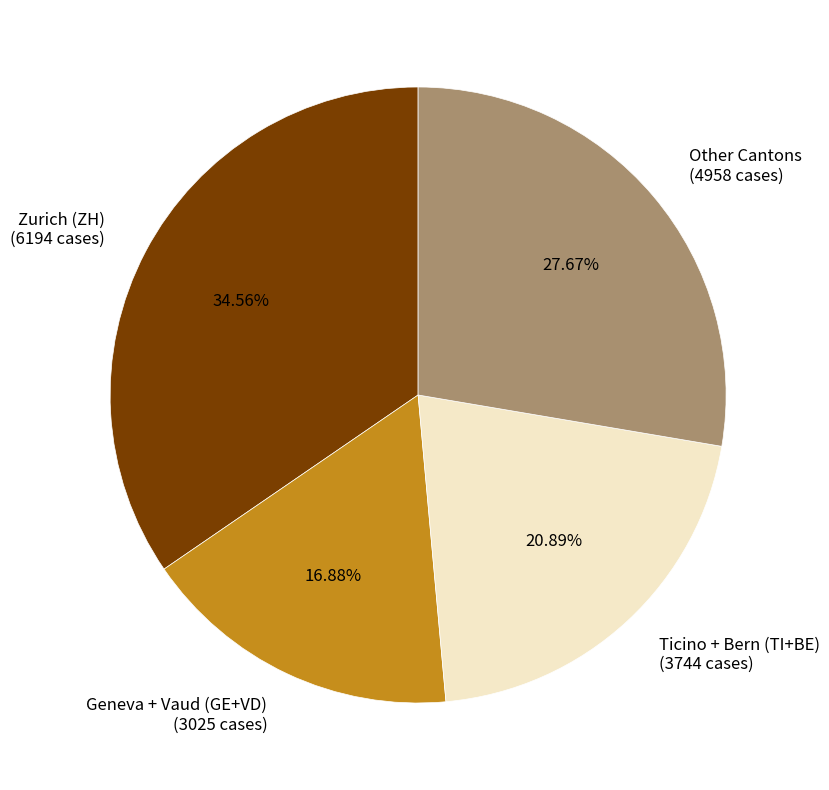

Do Other Cantons (4958 cases) and Zurich (ZH) (6194 cases) together represent more than half of the pie?

Yes